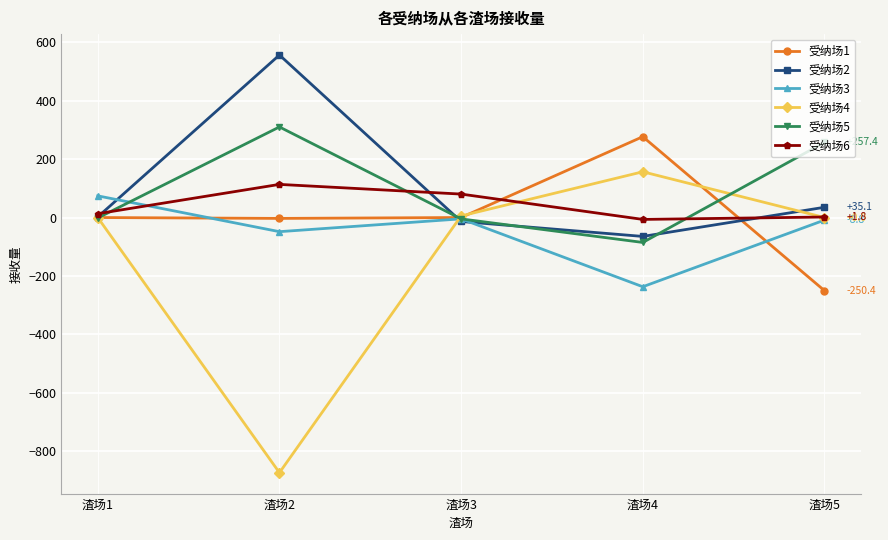

Where is the first local minimum for 受纳场4?

渣场2